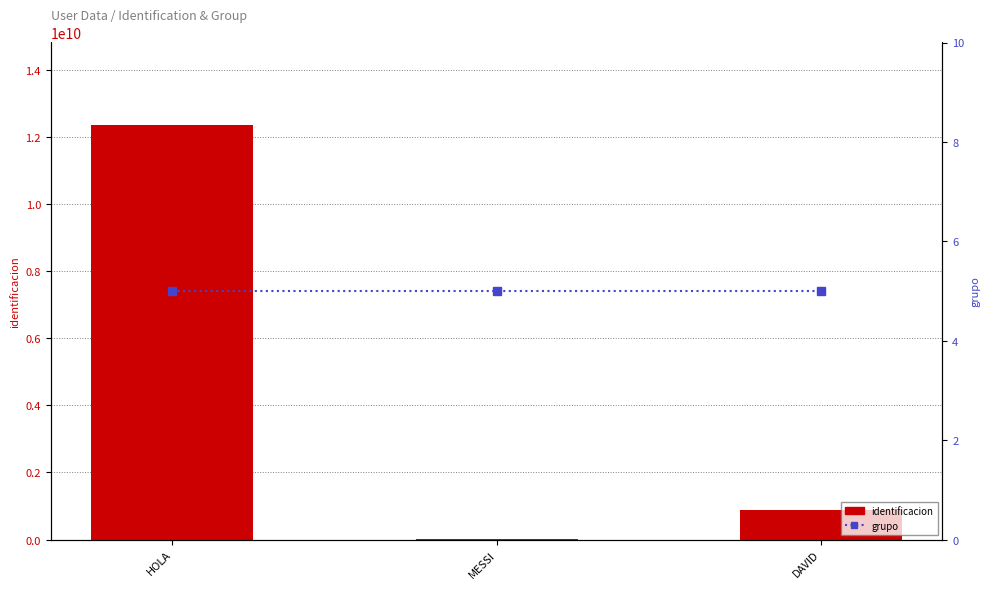

What is the minimum value for identificacion?

10101010